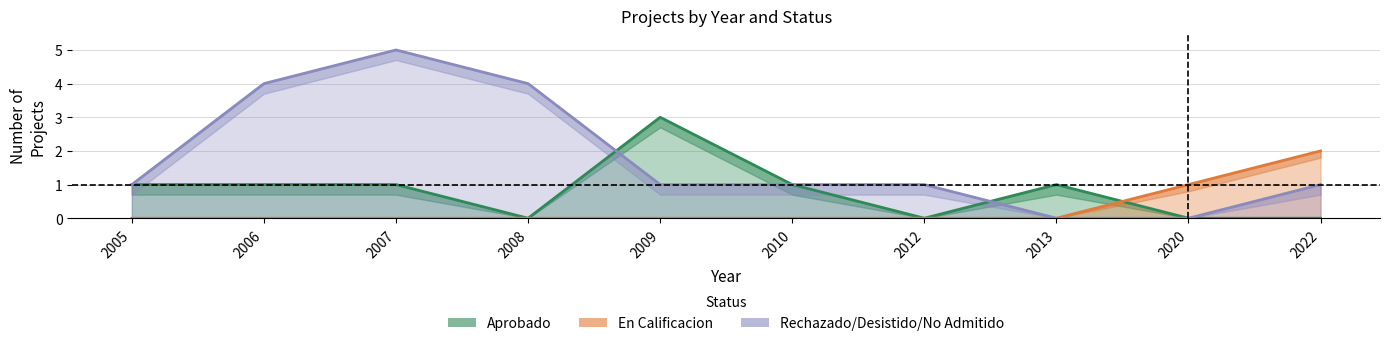

How many positive values does the En Calificacion series have?

2